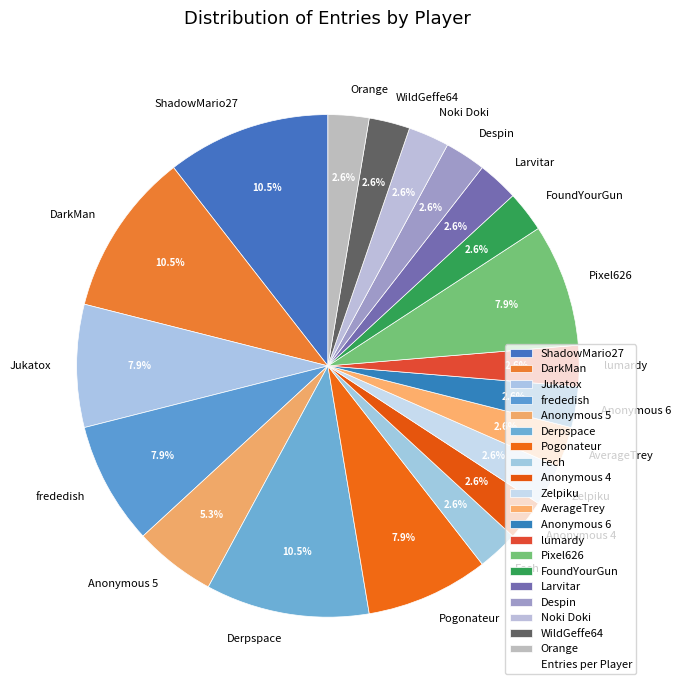

Between Anonymous 5 and Anonymous 6, which is larger?

Anonymous 5